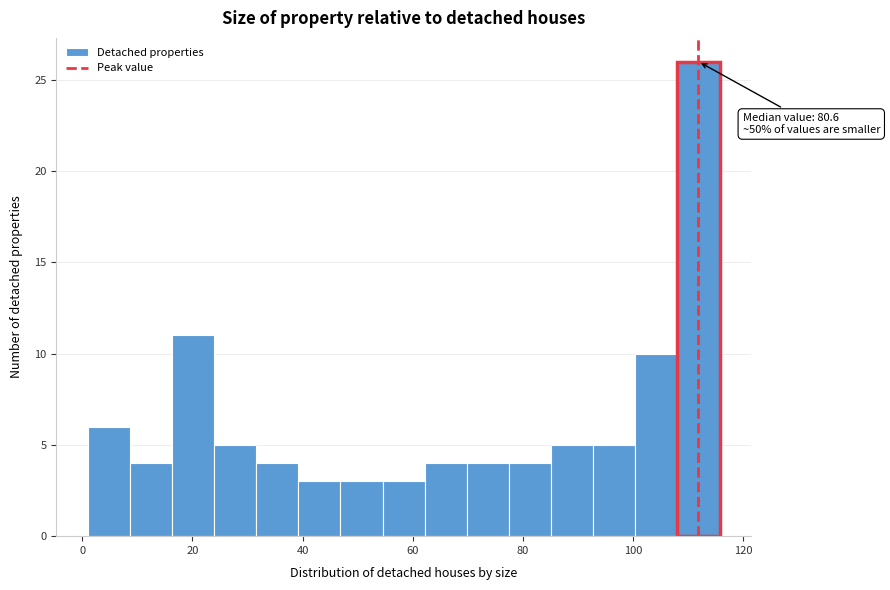

Read against the x-axis, roughly where is the centre of the tallest bar?

112